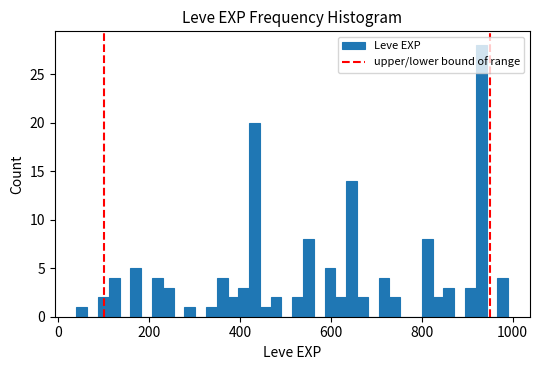

Around what value on the x-axis is the tallest bar? Give the approximate position of its centre, as read against the axis.

940